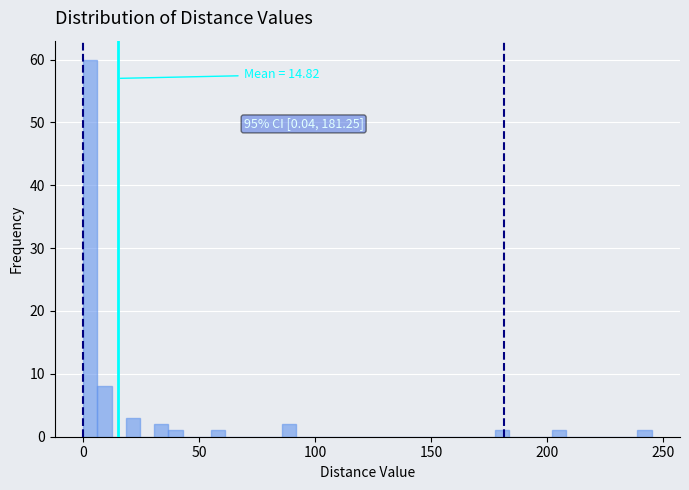

Read against the x-axis, roughly where is the centre of the tallest bar?

5